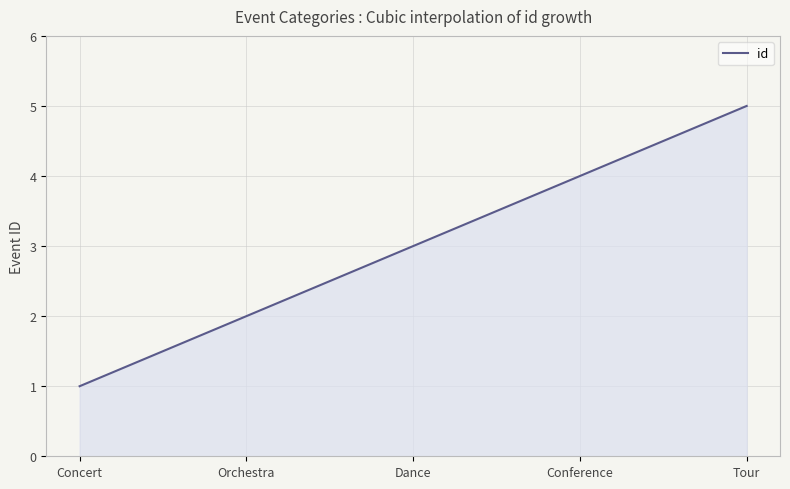

What is the minimum value shown in the chart?

1.0